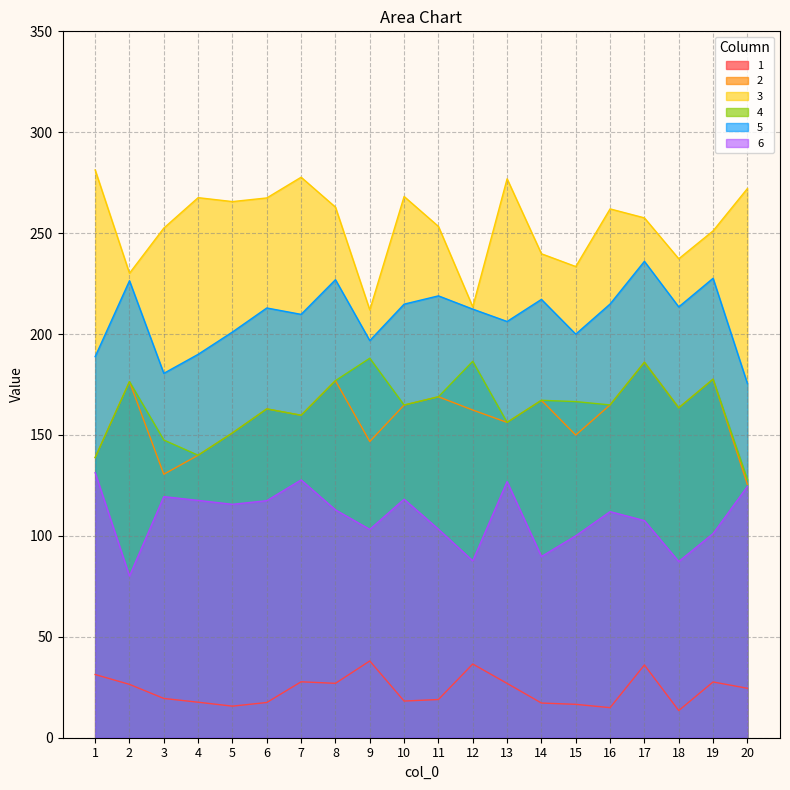

What is the minimum value shown in the chart?

13.5